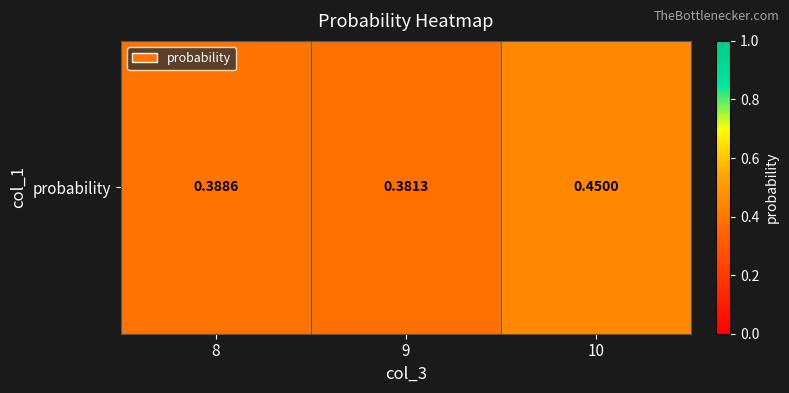

Reading left to right, transcribe all the data shown in this chart.

8=0.4	9=0.4	10=0.5